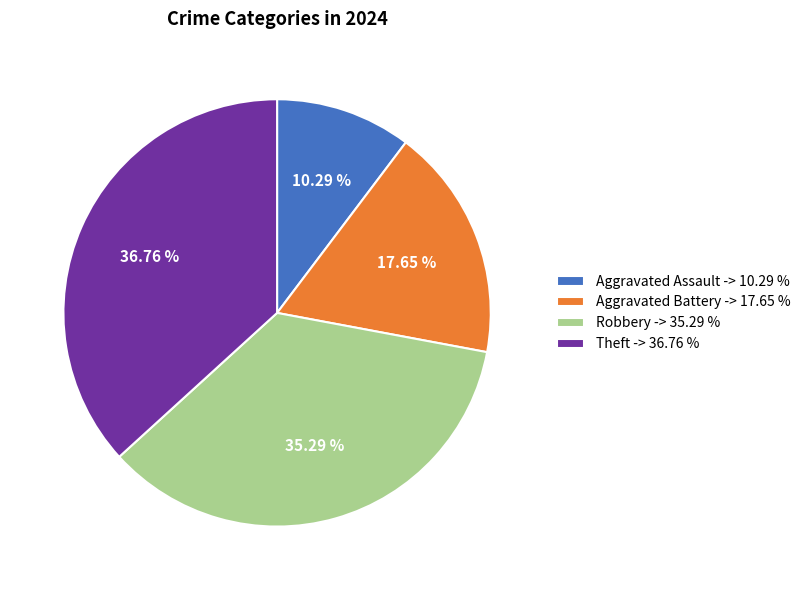

The Theft slice represents 27% of the pie. True or false?

False